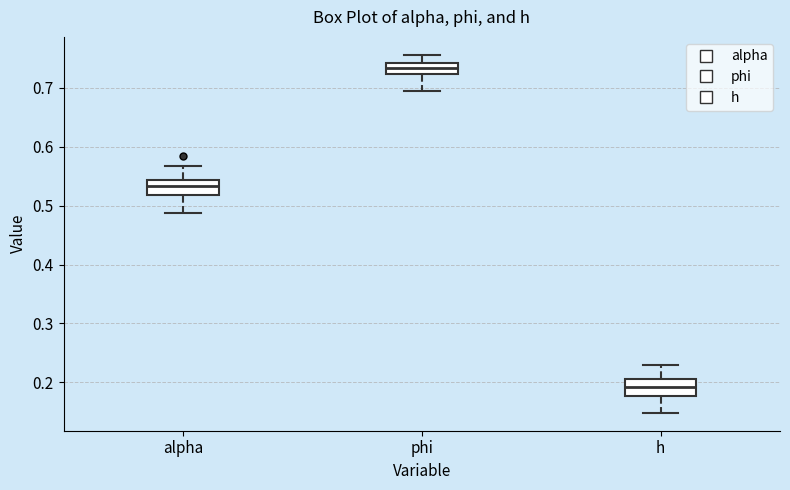

Reading left to right, transcribe this box plot: for each box, give where its median line is, the range the box spans, and where its two whiskers end, as read against the y-axis. The values are not printed on the chart, so give them approximately, as read against the axis.

alpha: median 0.53, box 0.52 to 0.54, whiskers 0.49 to 0.57
phi: median 0.73, box 0.72 to 0.74, whiskers 0.70 to 0.76
h: median 0.19, box 0.18 to 0.21, whiskers 0.15 to 0.23